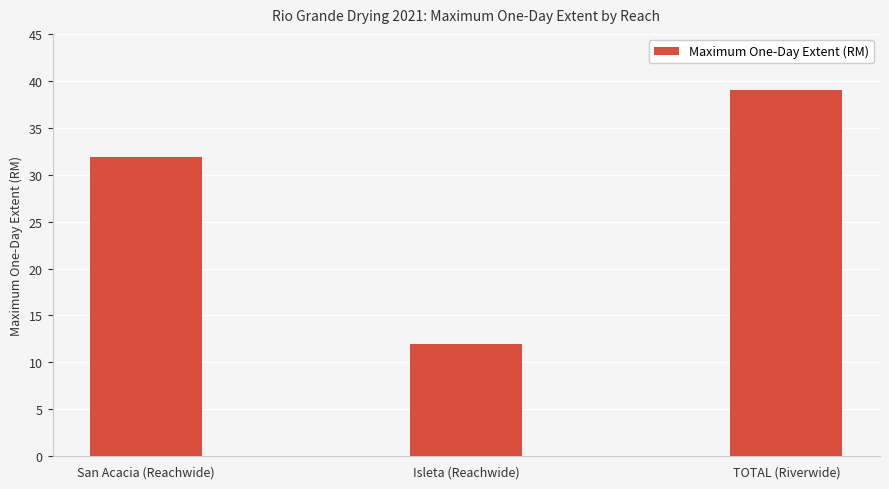

What is the change in value from San Acacia (Reachwide) to Isleta (Reachwide)?

-20.0